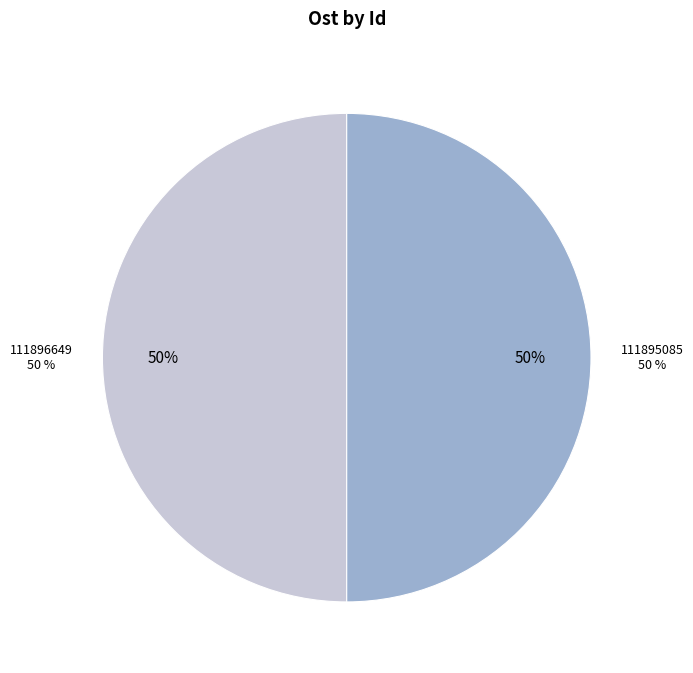

How many segments does this pie chart have?

2